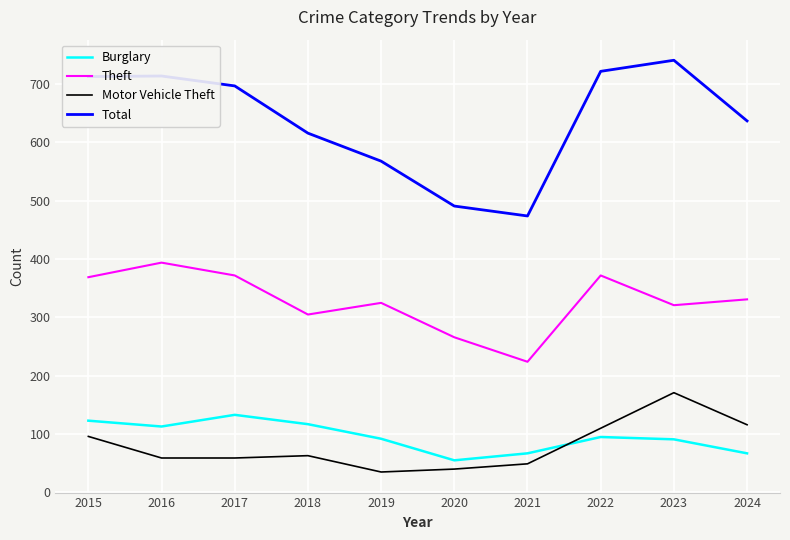

True or false: Motor Vehicle Theft and Theft cross at least once.

False